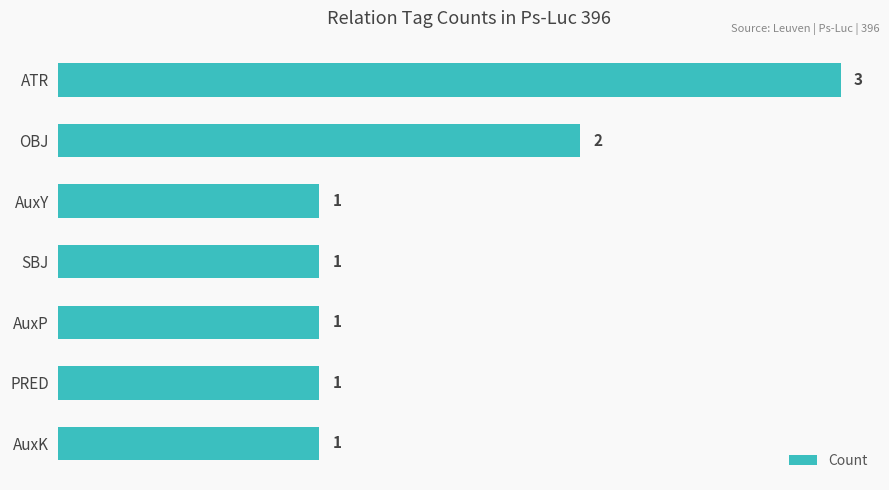

Approximately how many times larger is the value at AuxK compared to AuxP?

1.0